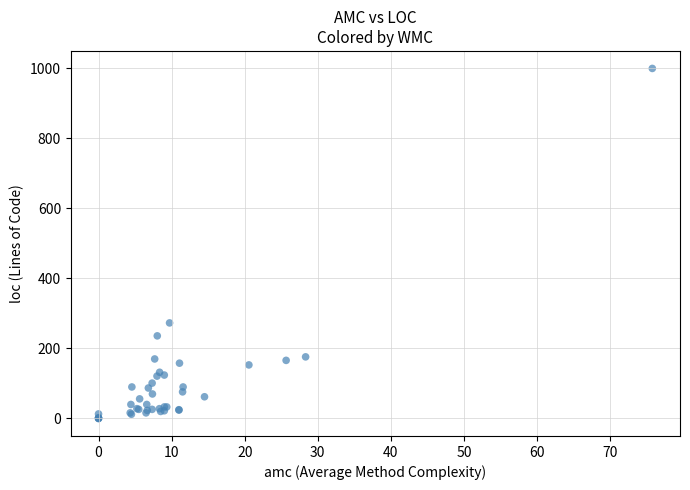

What Y value in the scatter plot is closest to 500?

273